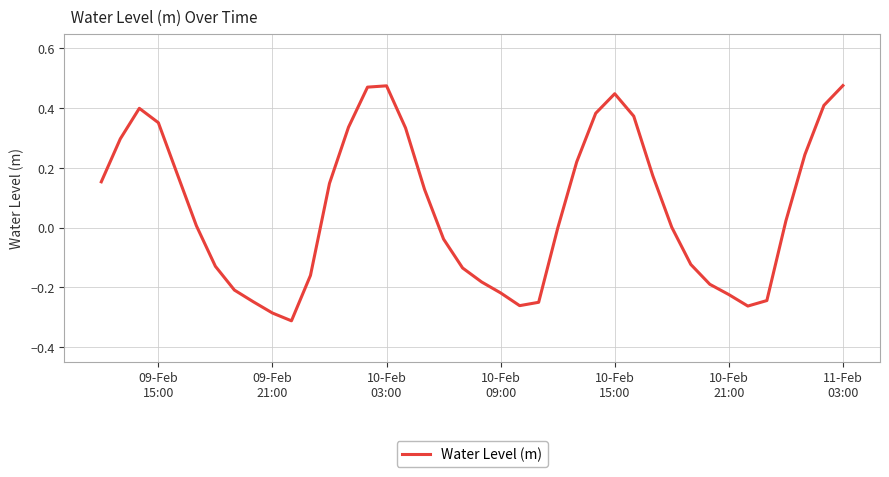

What is the difference between the maximum and minimum values?

0.8